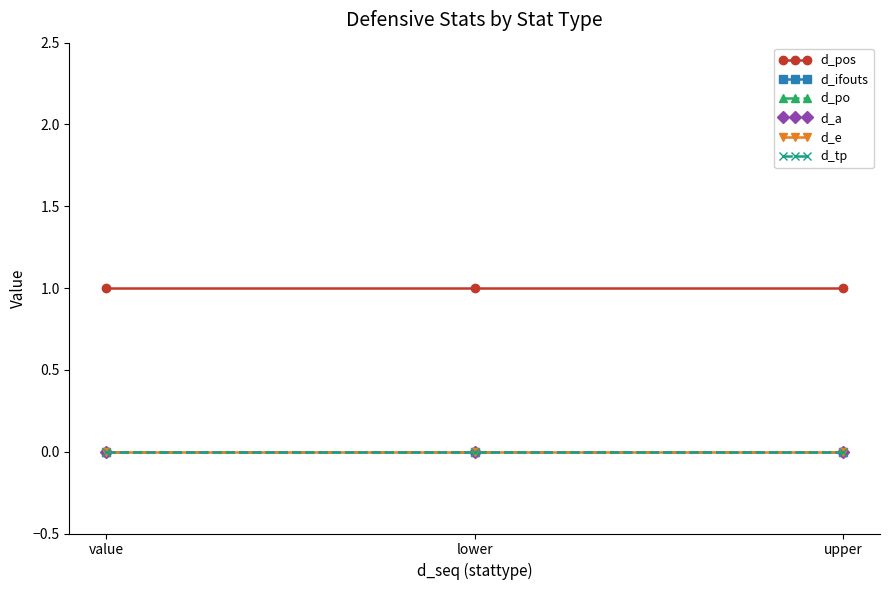

List the series in order of their peak value, lowest first.

d_ifouts, d_po, d_a, d_e, d_tp, d_pos